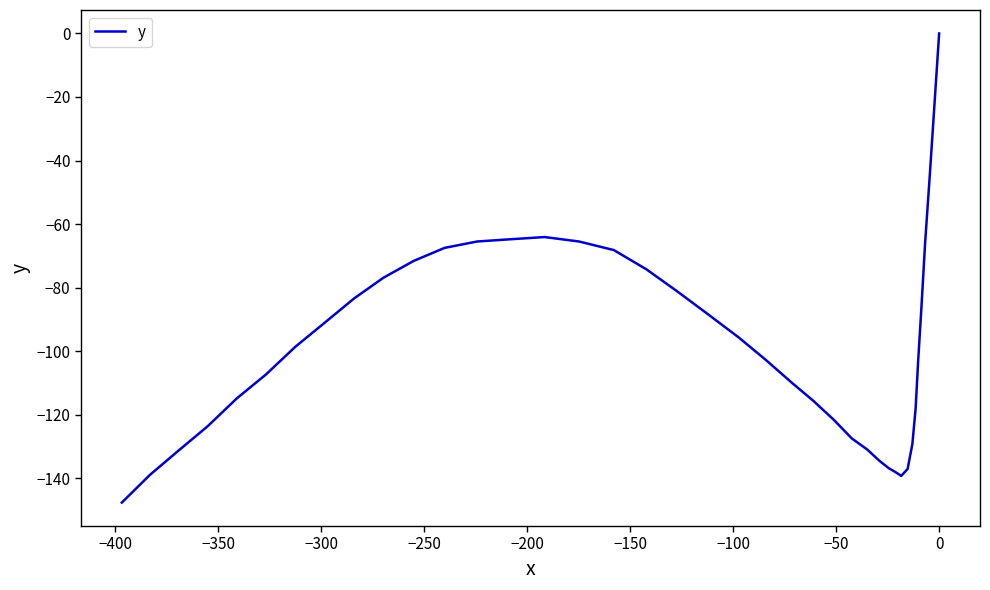

Count the number of categories in the chart.

40